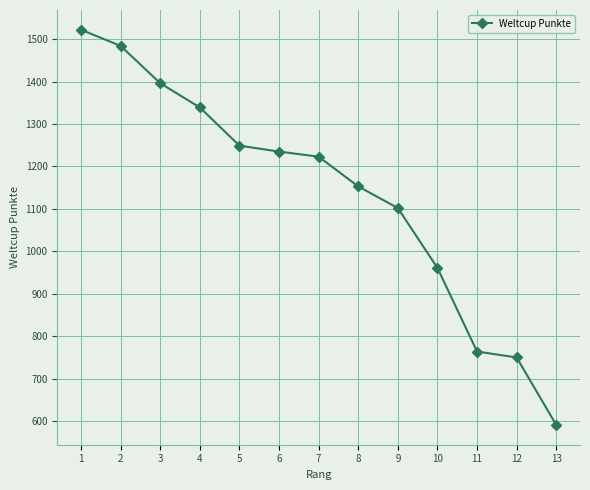

What is the change in value from 4 to 13?

-748